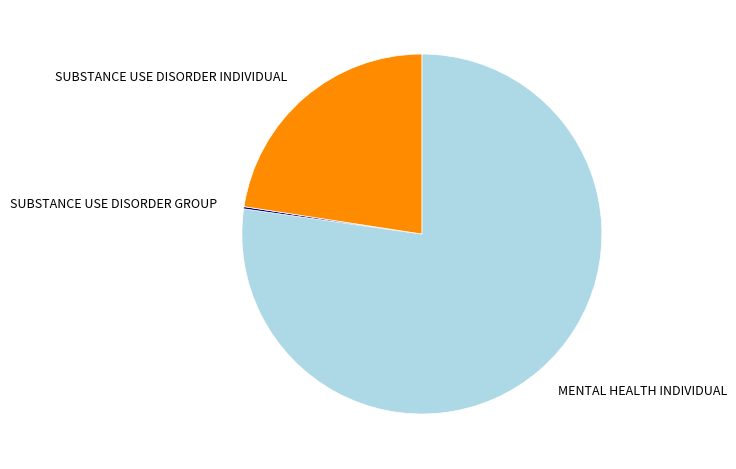

Which slice is the largest?

MENTAL HEALTH INDIVIDUAL